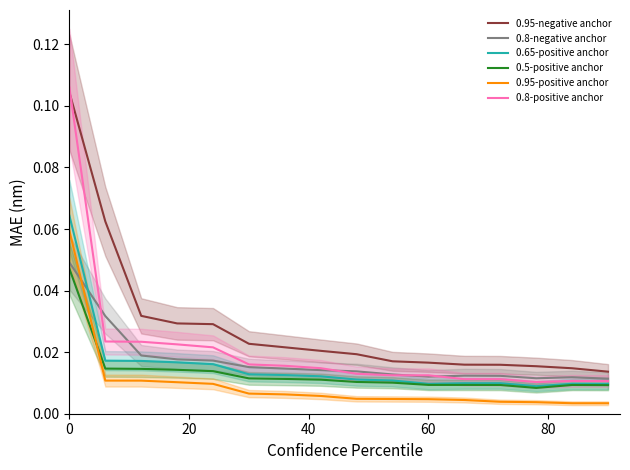

How many times do 0.8-positive anchor and 0.95-negative anchor cross each other?

1